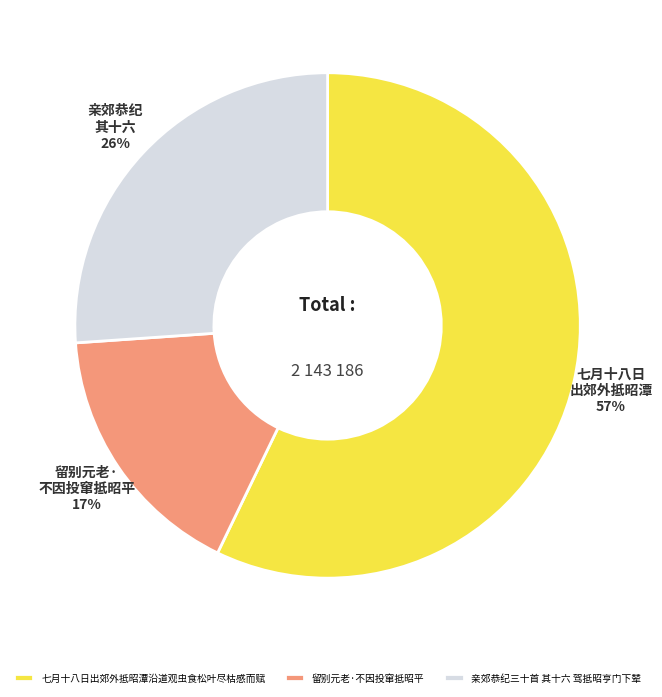

Which category accounts for the majority?

七月十八日出郊外抵昭潭沿道观虫食松叶尽枯感而赋